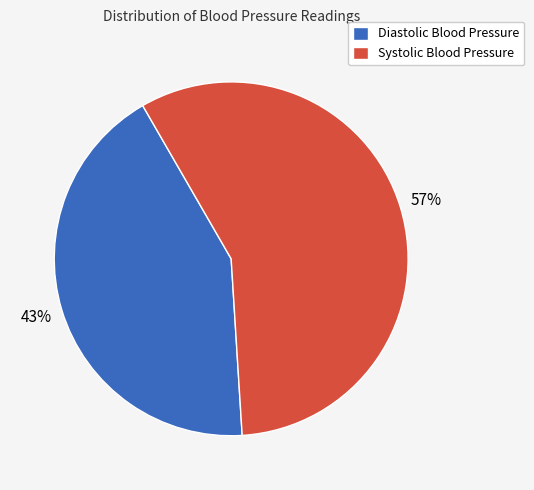

Combined, do Systolic Blood Pressure and Diastolic Blood Pressure account for over 50%?

Yes